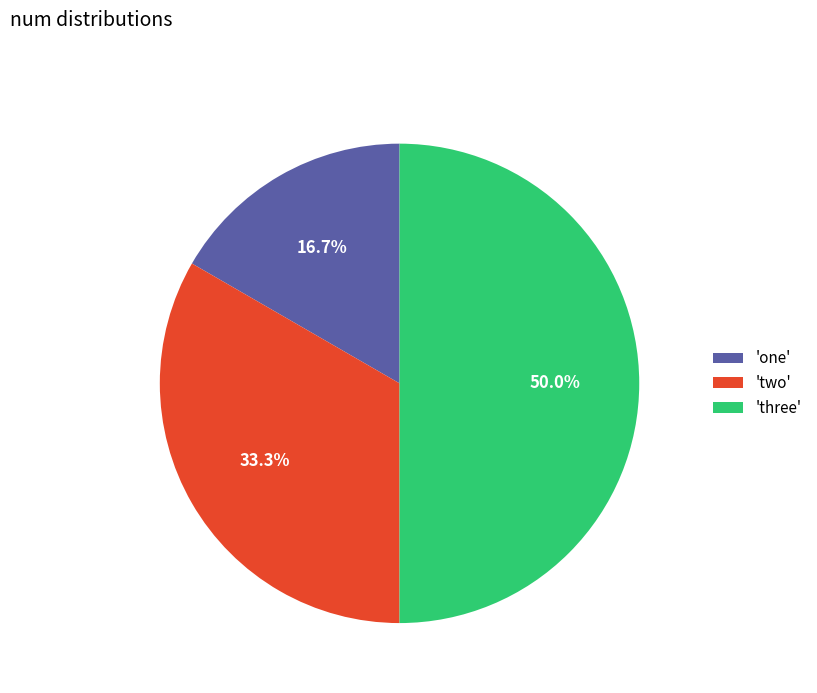

To the nearest percent, what is the difference between the largest and smallest slice percentages?

33%